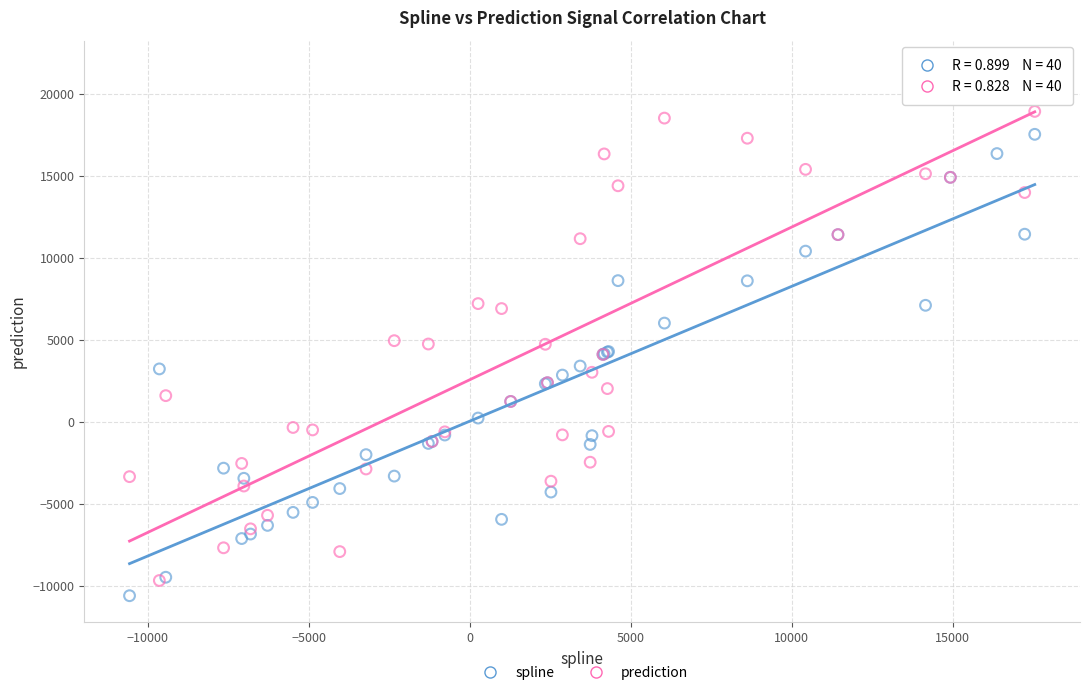

Which series reaches the maximum Y coordinate?

prediction